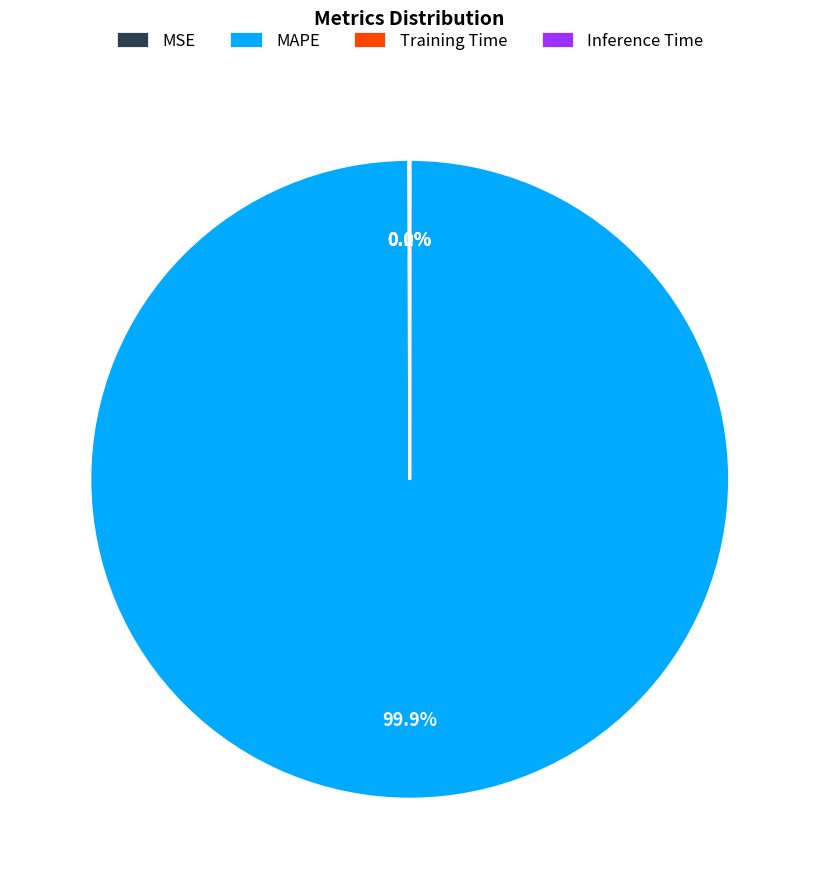

What percentage is the MAPE slice, to the nearest percent?

100%